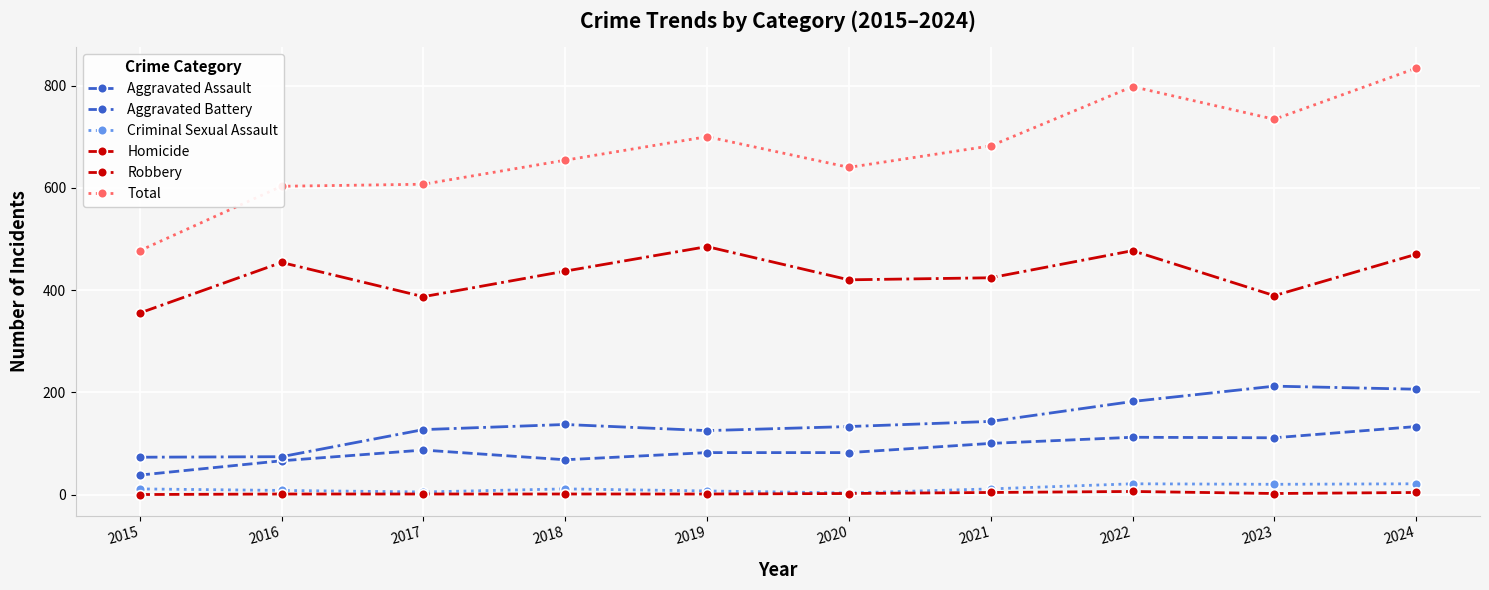

What is the value of the Aggravated Assault point at the 9th from the left?

111